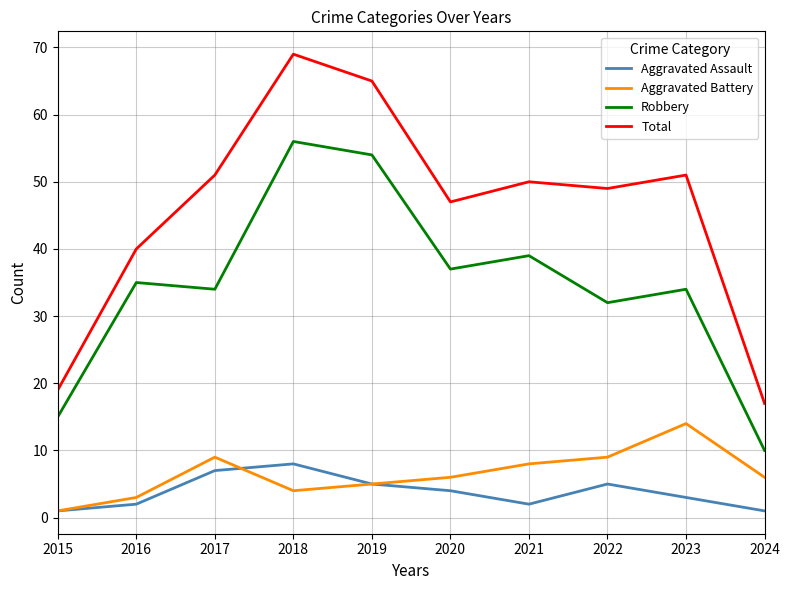

Reading left to right, transcribe all the data shown in this chart.

Aggravated Assault: 1	2	7	8	5	4	2	5	3	1
Aggravated Battery: 1	3	9	4	5	6	8	9	14	6
Robbery: 15	35	34	56	54	37	39	32	34	10
Total: 19	40	51	69	65	47	50	49	51	17